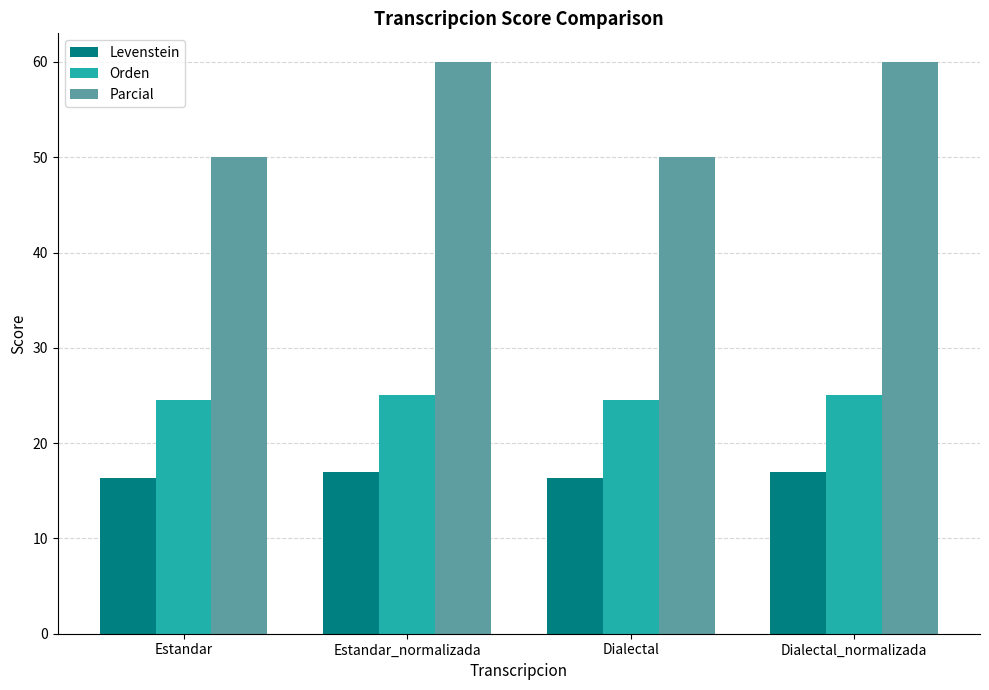

What is the value of the Parcial bar at the 1st from the left?

50.0